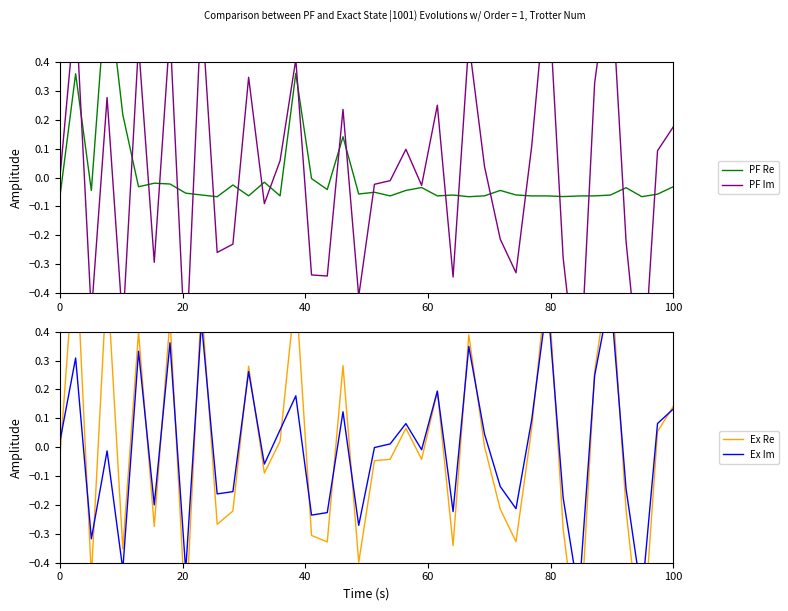

What is the sum of all Ex Im values?

-0.1